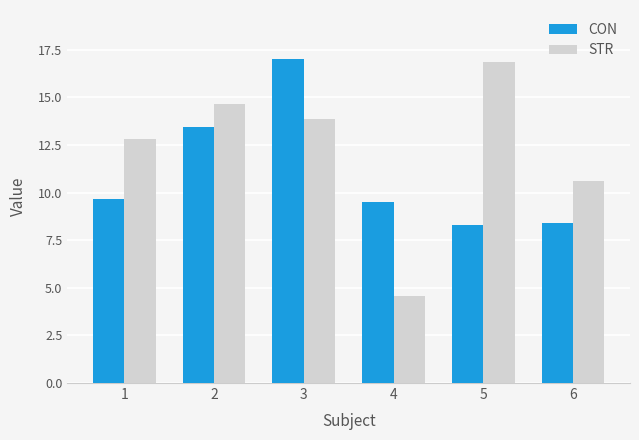

True or false: CON has a value of 2.6 at 5.

False